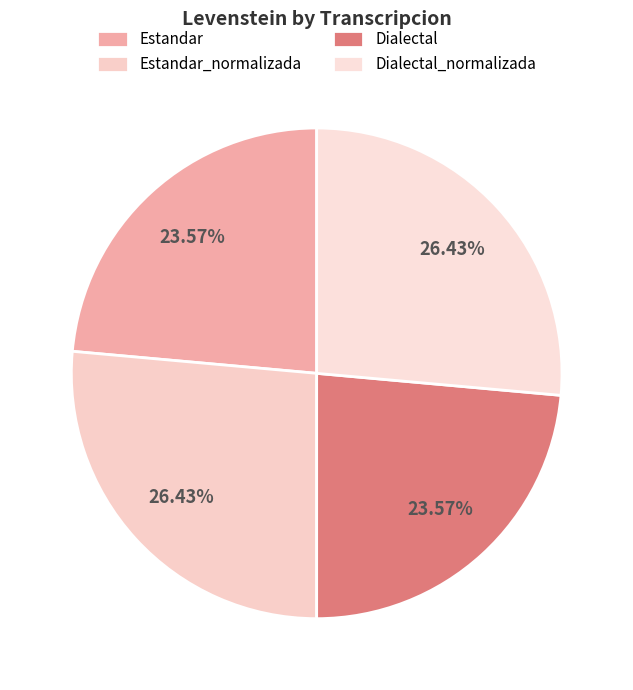

Count the number of slices in the pie.

4